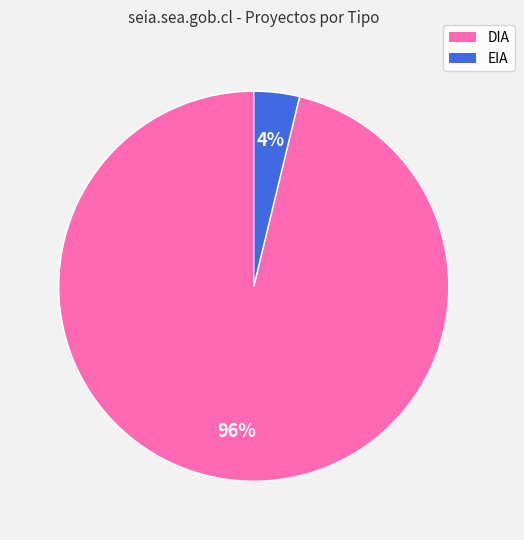

How many slices are in this pie chart?

2